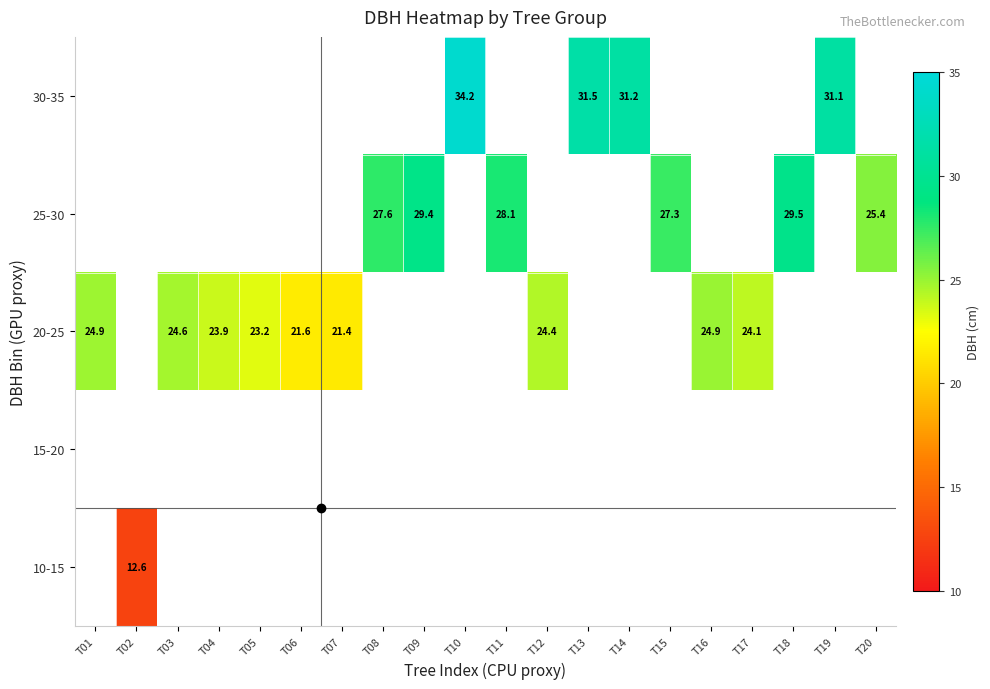

Rank the series by their average value, from lowest to highest.

10-15, 15-20, 20-25, 25-30, 30-35